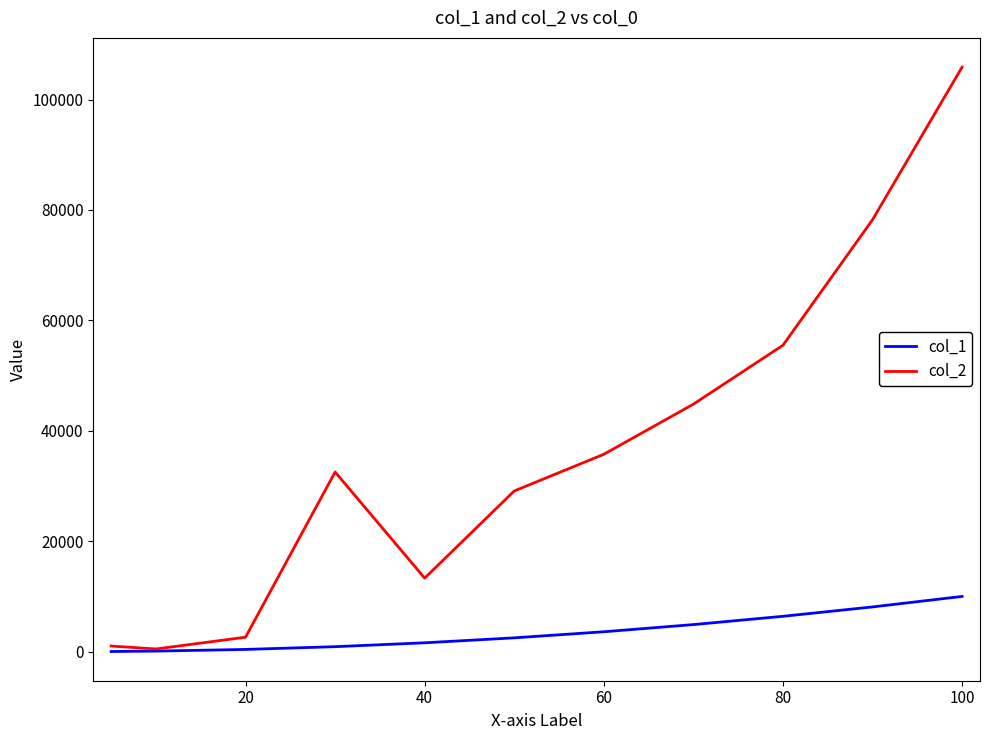

List the series in order of their overall mean, lowest first.

col_1, col_2